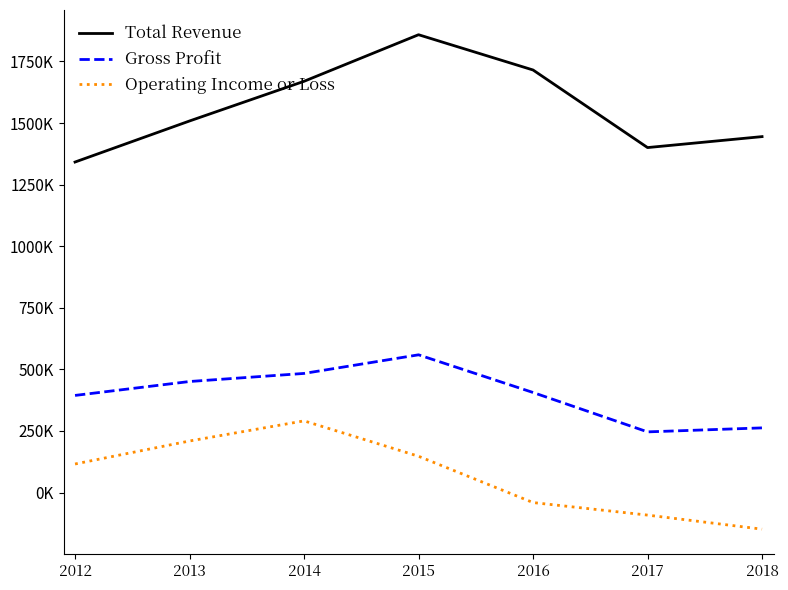

True or false: Gross Profit and Total Revenue intersect in this chart.

False